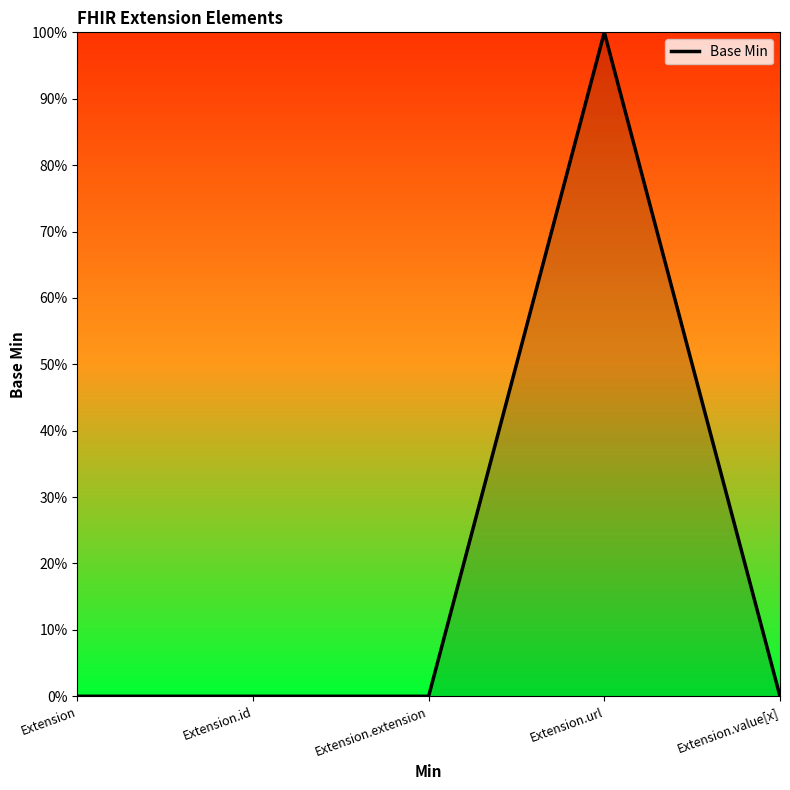

Where is the first local maximum?

Extension.url